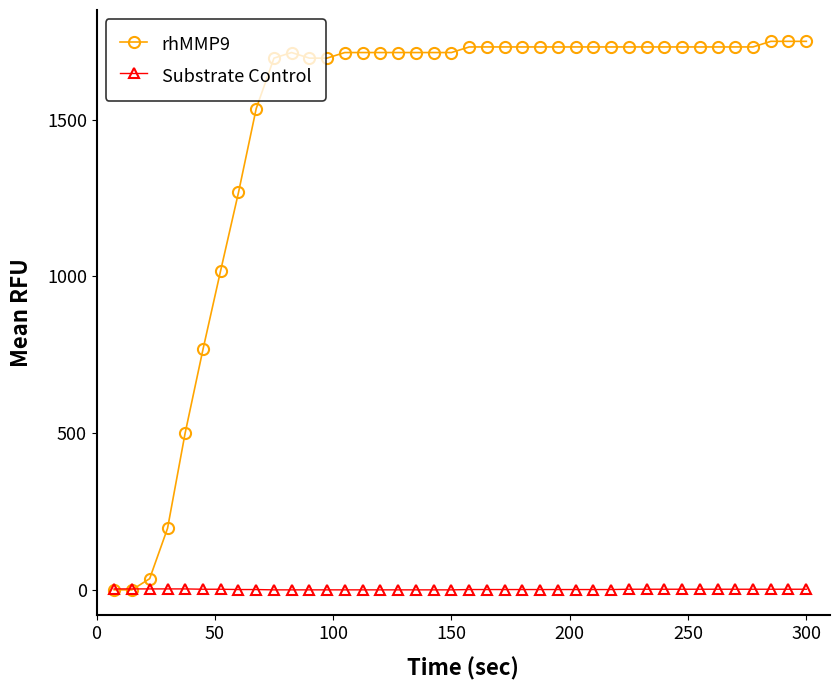

At how many categories does at least one series exceed 403?

36